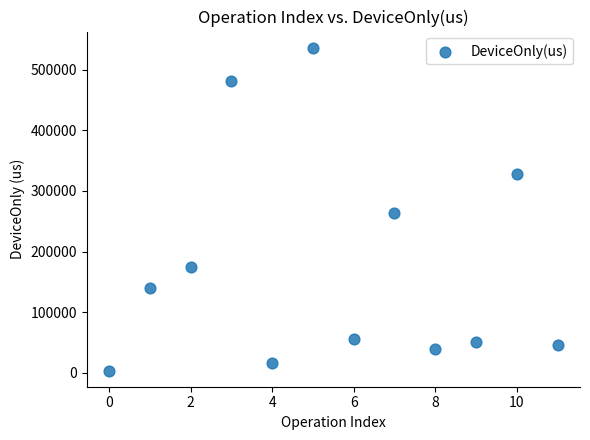

What is the range of Y values (max minus min)?

532748.0